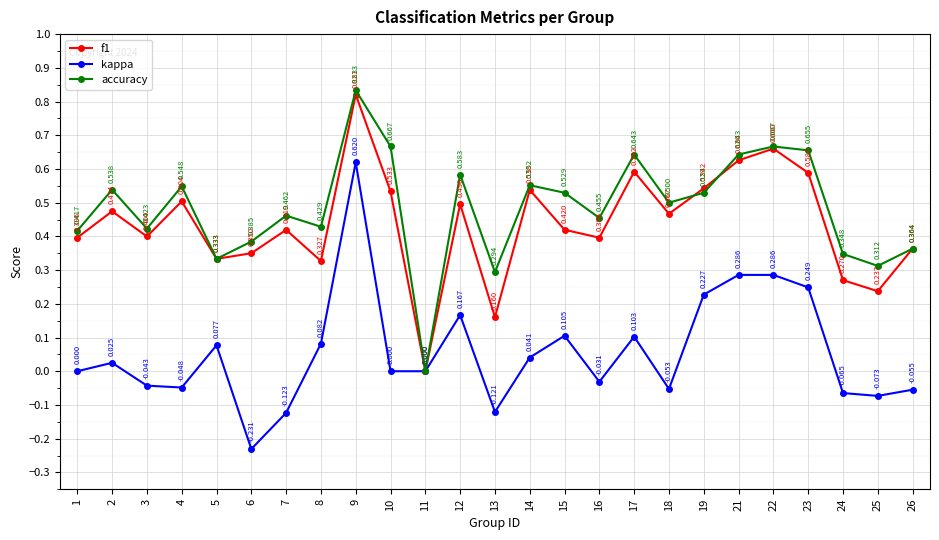

The value of accuracy at 2 is 0.5. True or false?

True